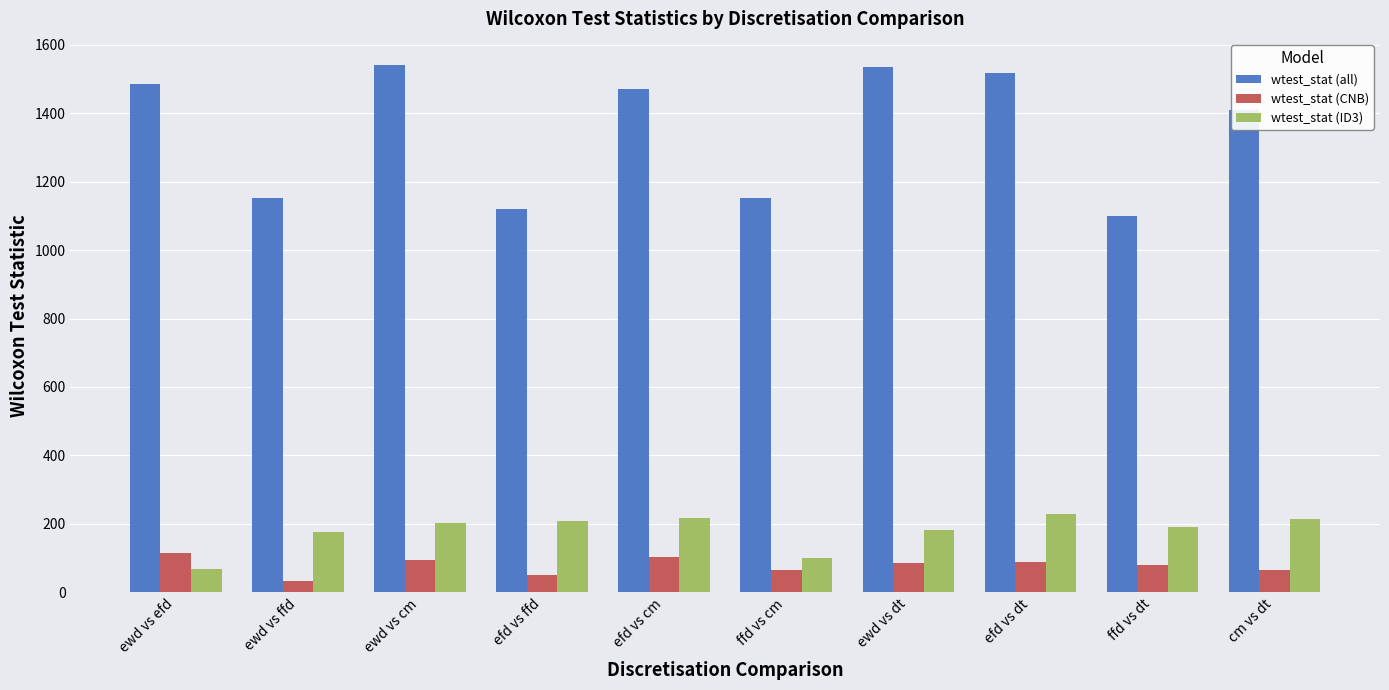

Is the value of wtest_stat (CNB) at ewd vs ffd greater than the value of wtest_stat (ID3) at efd vs dt?

No